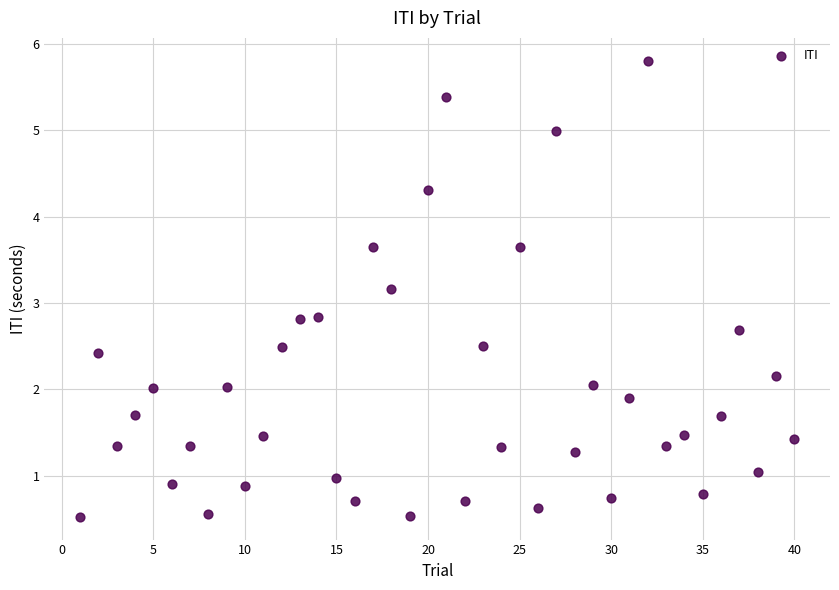

What is the range of Y values (max minus min)?

5.3